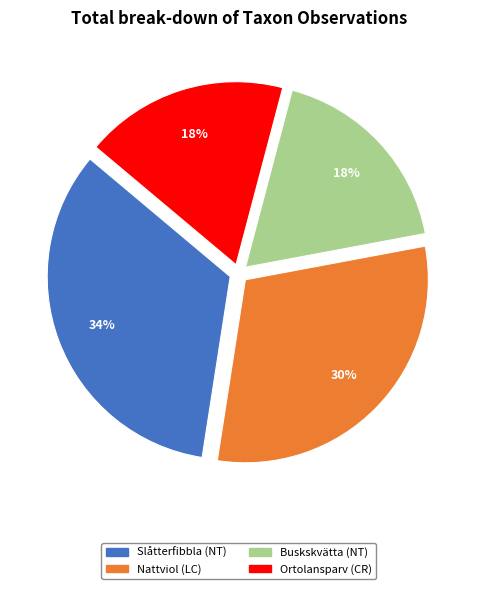

To the nearest percent, what is the difference between the largest and smallest slice percentages?

16%